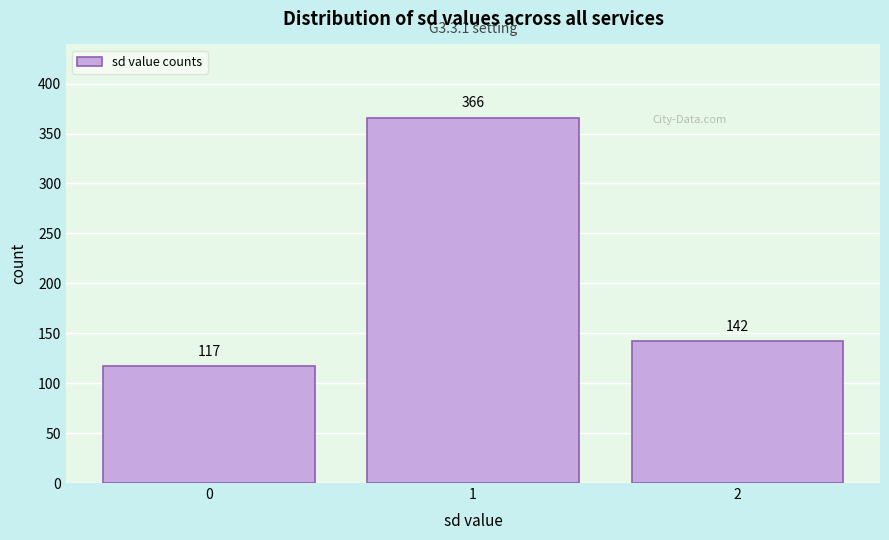

Reading left to right, list all the values displayed in this chart.

117	366	142